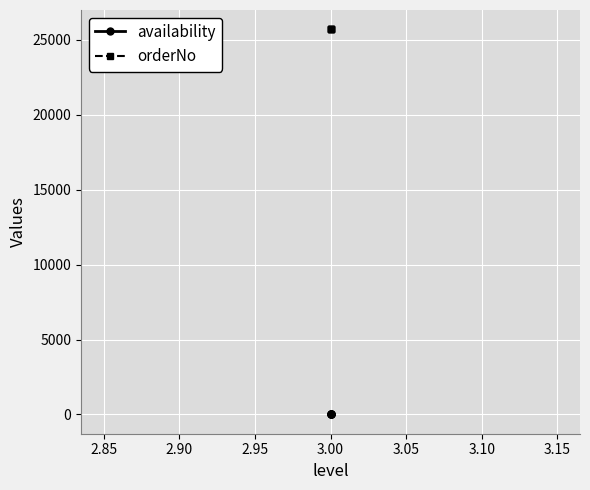

The orderNo series shows 25716 at 3.00. True or false?

True